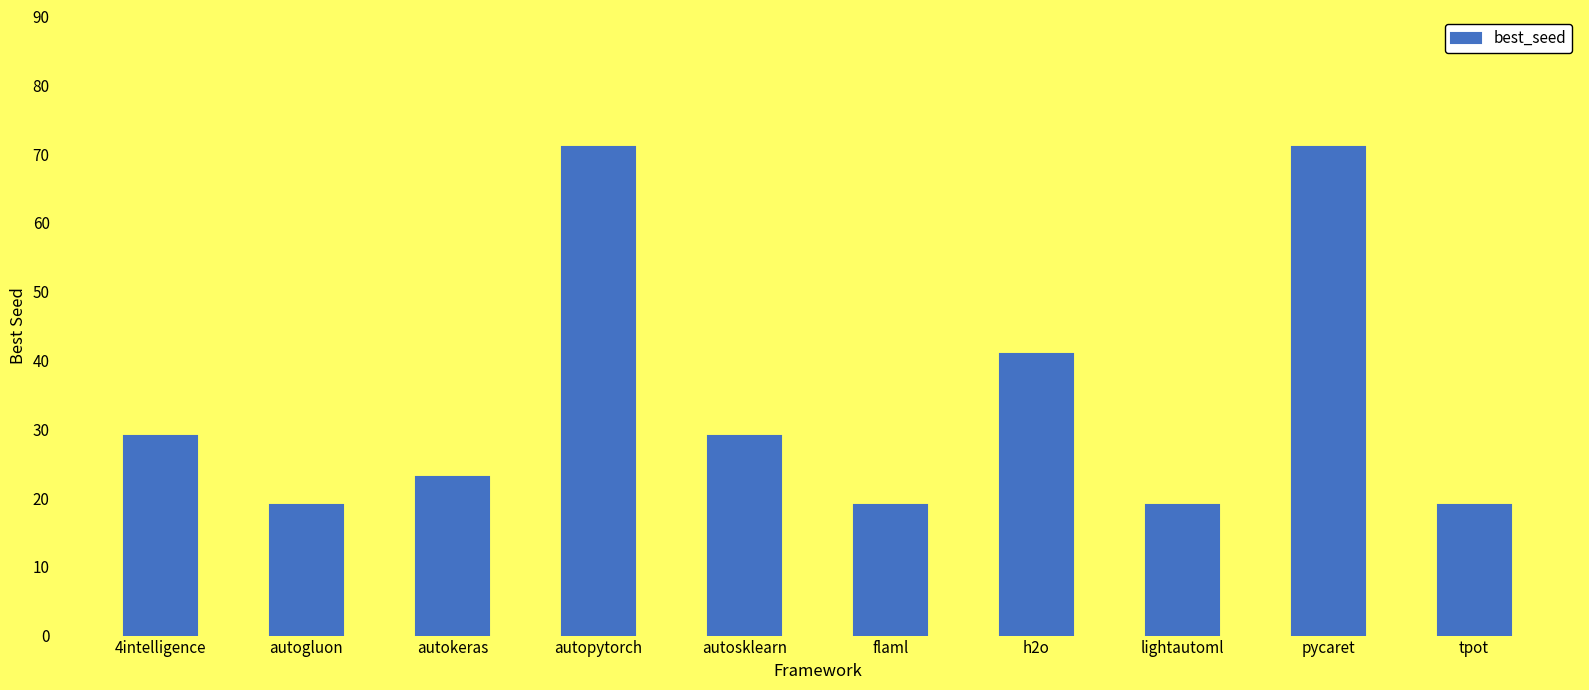

Reading left to right, what are all the values shown in this chart?

4intelligence=29	autogluon=19	autokeras=23	autopytorch=71	autosklearn=29	flaml=19	h2o=41	lightautoml=19	pycaret=71	tpot=19